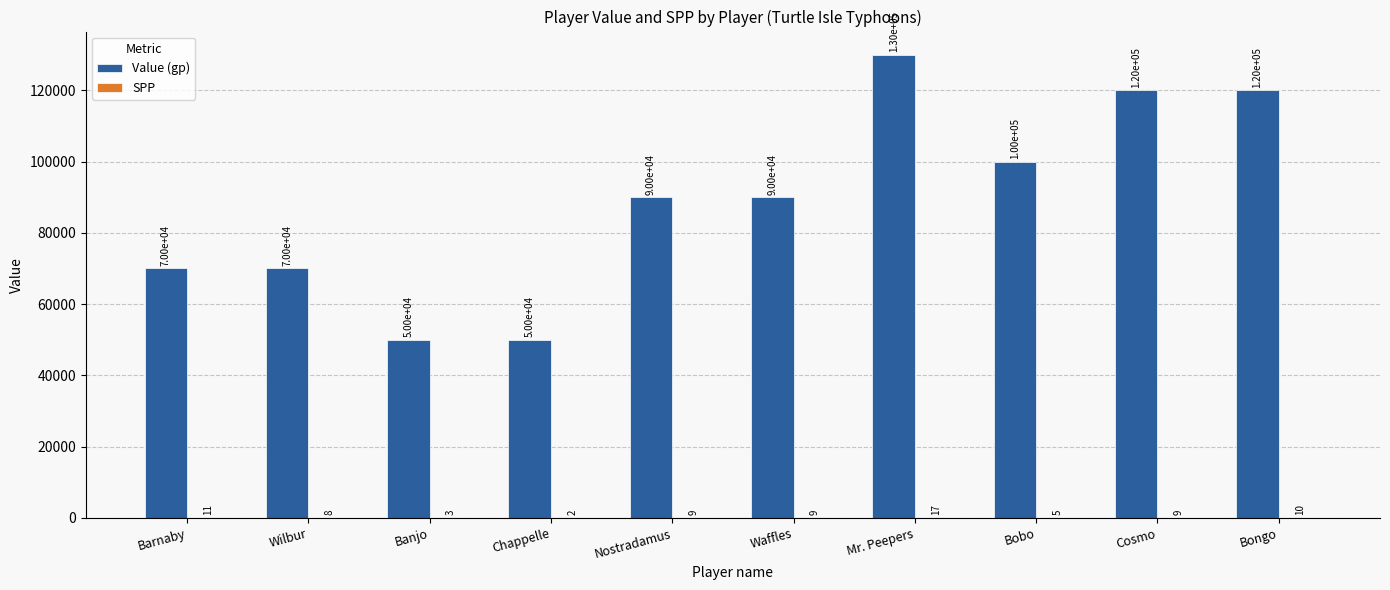

What is the total value across all series at Mr. Peepers?

130017